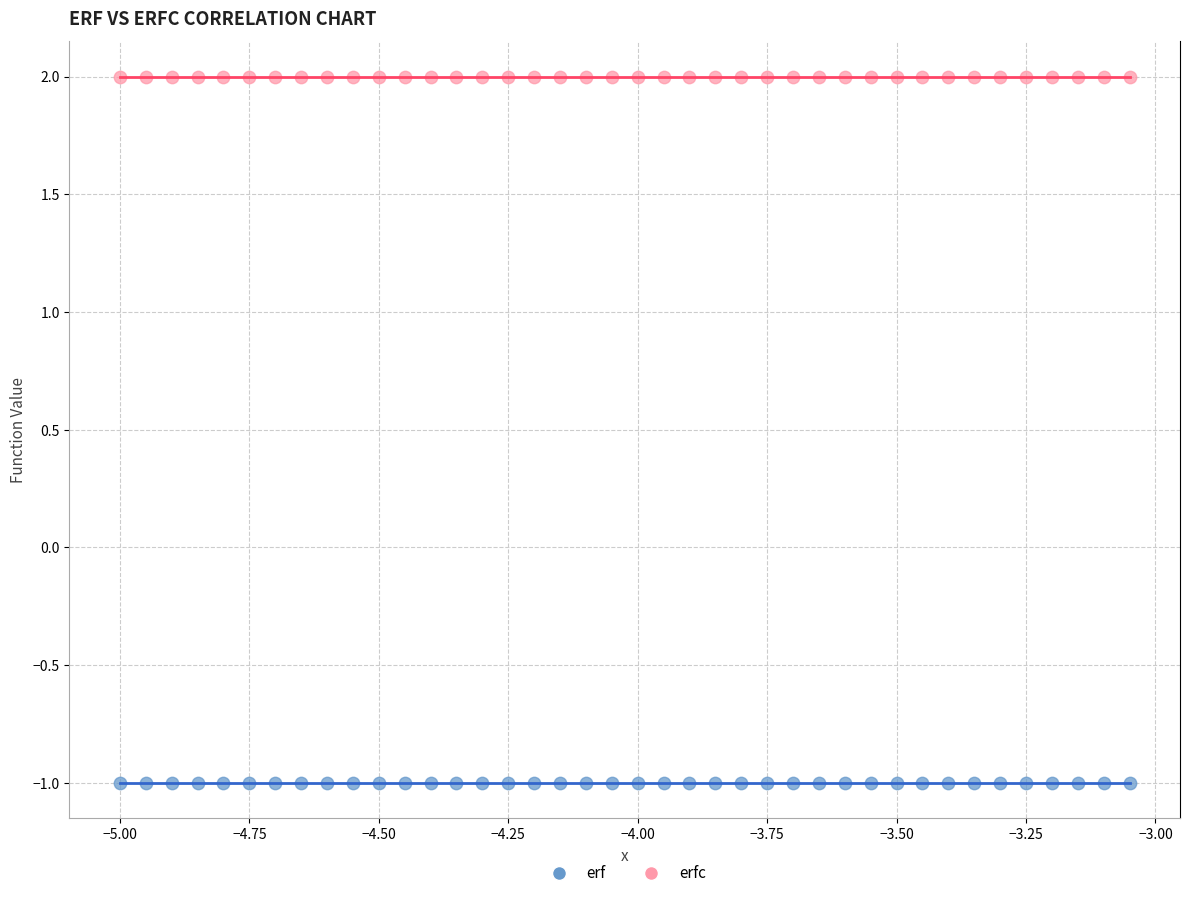

Which series reaches the maximum Y coordinate?

erfc